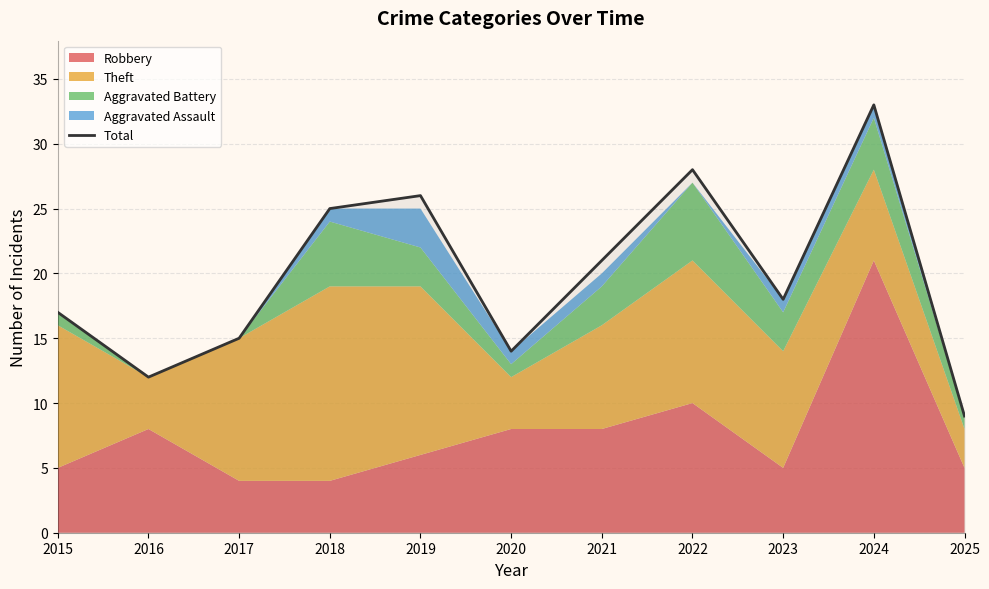

List the labels in order of value, largest first.

2024, 2022, 2019, 2018, 2021, 2023, 2015, 2017, 2020, 2016, 2025